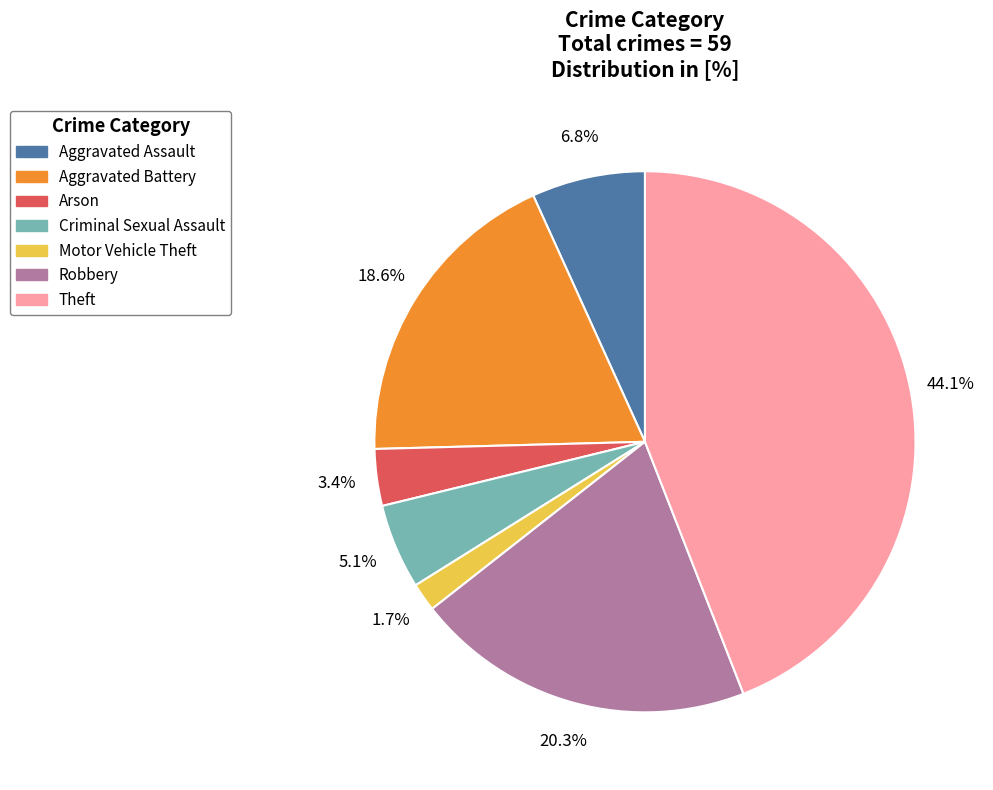

Is there any slice that represents more than half of the pie?

No